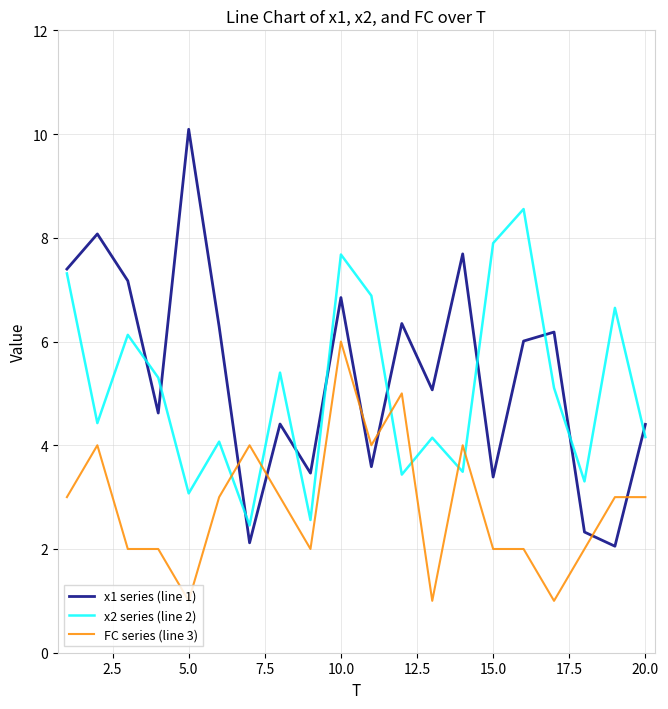

Rank the series by their maximum value, from lowest to highest.

FC series (line 3), x2 series (line 2), x1 series (line 1)